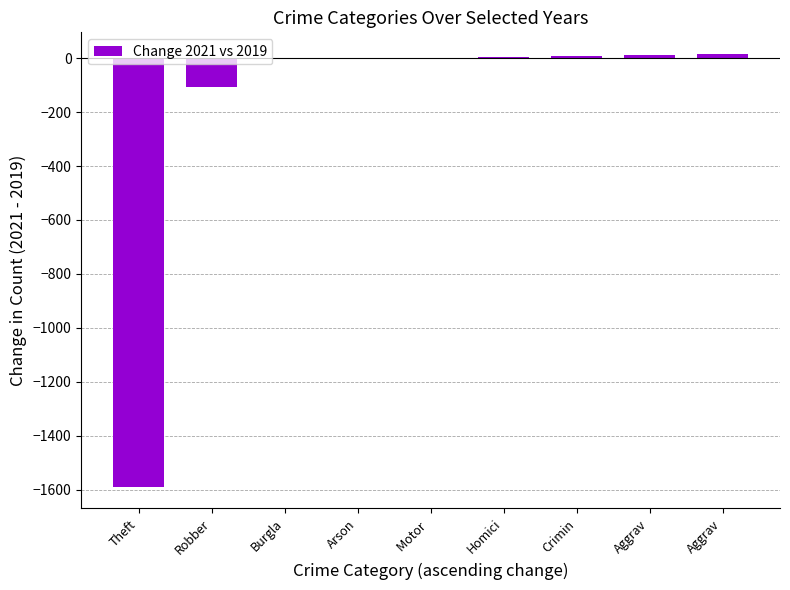

List the labels in order of value, largest first.

Aggrav, Aggrav, Crimin, Homici, Arson, Motor , Burgla, Robber, Theft